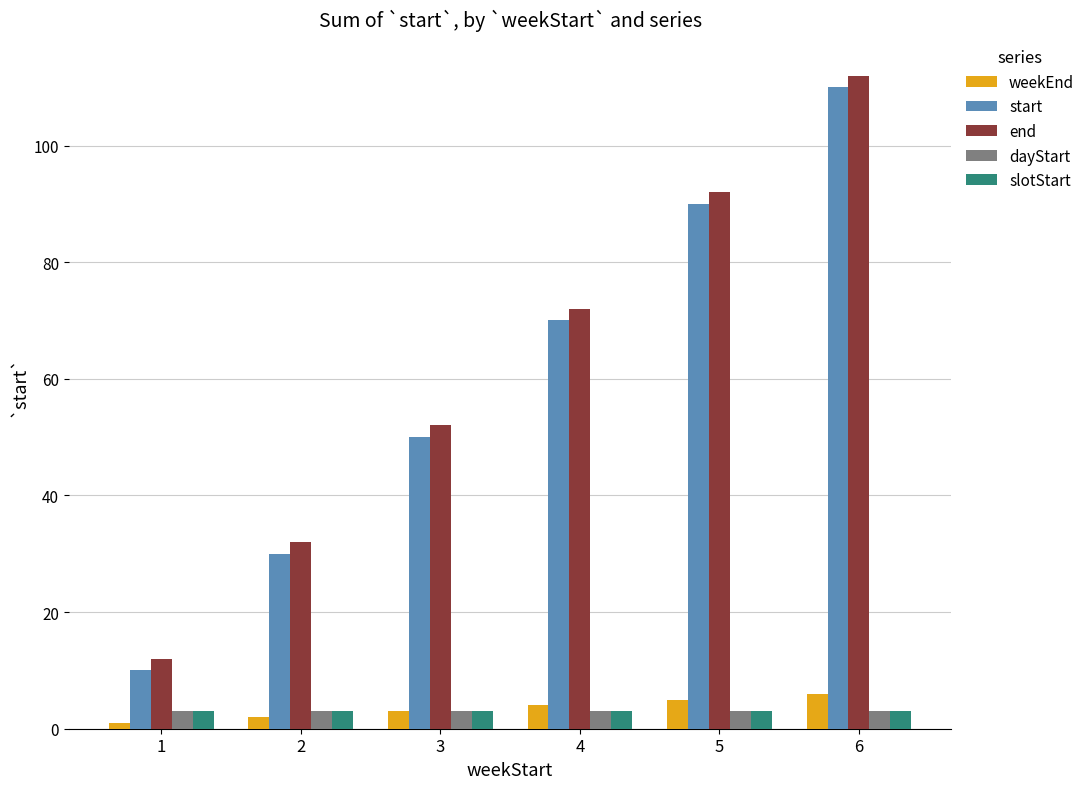

Are the bars grouped side by side (vs. stacked)?

Yes